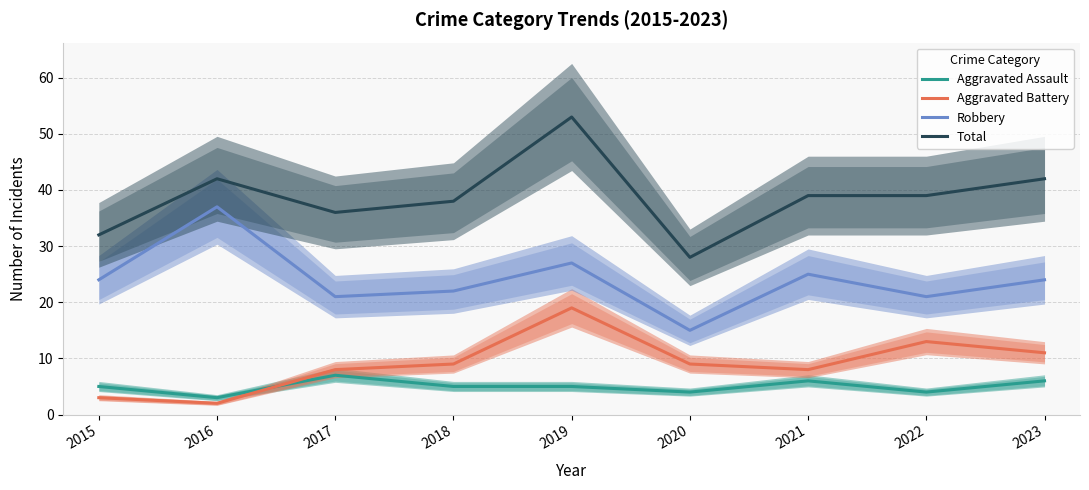

Reading right to left, what are all the values shown in this chart?

Aggravated Assault: 6	4	6	4	5	5	7	3	5
Aggravated Battery: 11	13	8	9	19	9	8	2	3
Robbery: 24	21	25	15	27	22	21	37	24
Total: 42	39	39	28	53	38	36	42	32